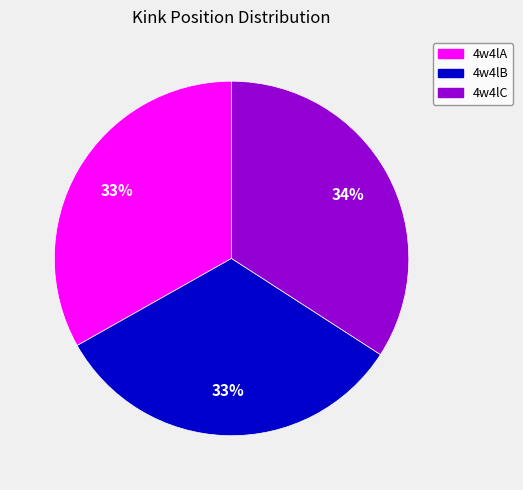

Which category has the biggest portion of the pie?

4w4lC